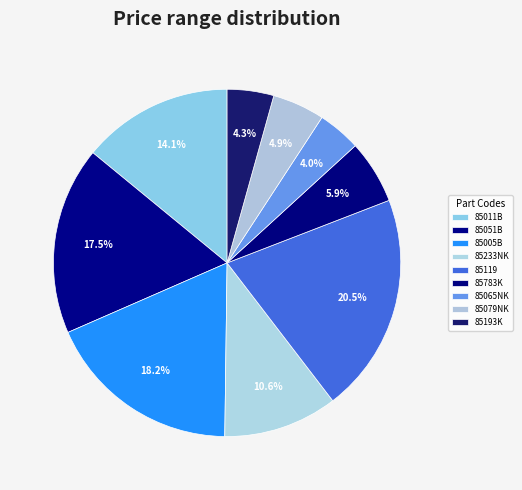

How many slices are in this pie chart?

9